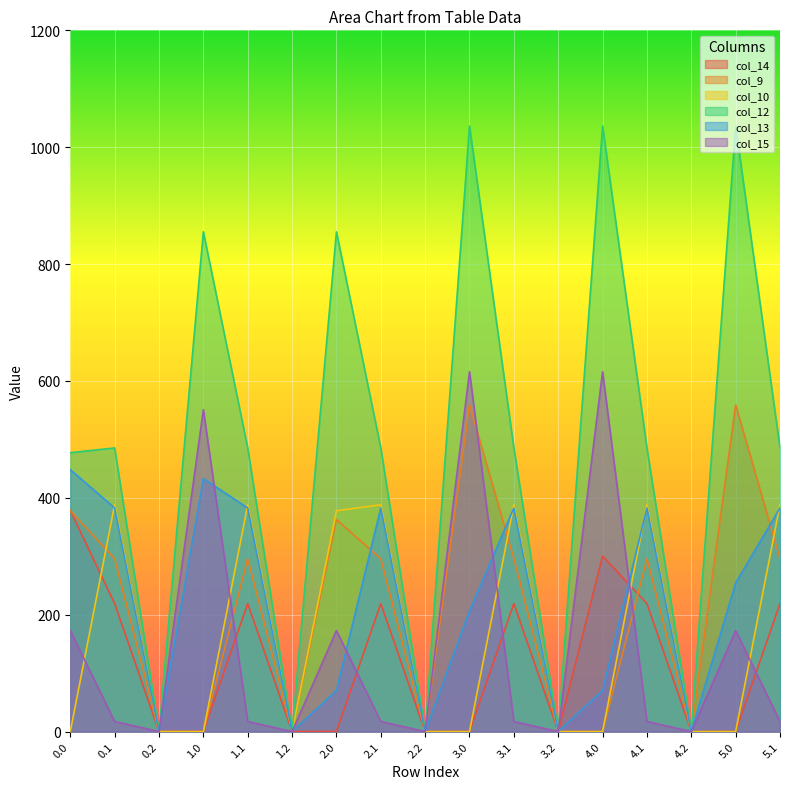

Count the number of data series in this chart.

6